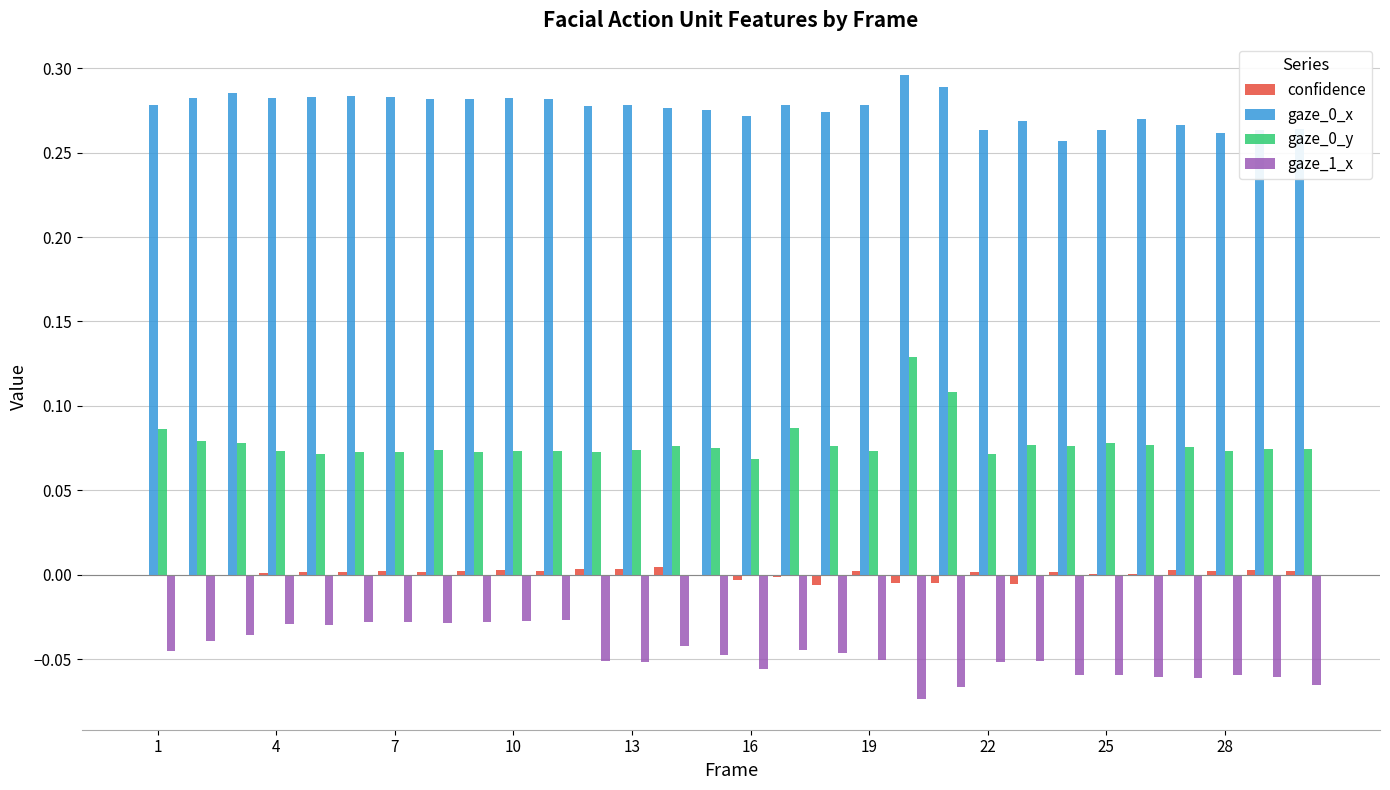

What is the sum of all gaze_0_x values?

8.3